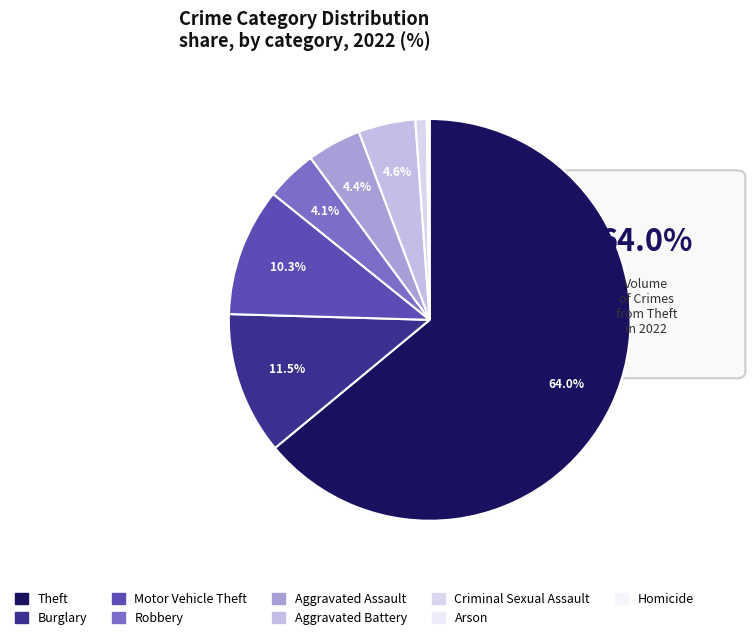

Rank the categories by value from highest to lowest.

Theft, Burglary, Motor Vehicle Theft, Aggravated Battery, Aggravated Assault, Robbery, Criminal Sexual Assault, Homicide, Arson